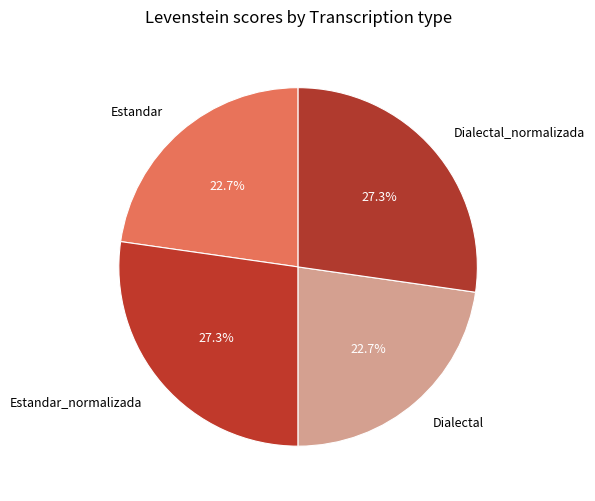

How many slices are in this pie chart?

4